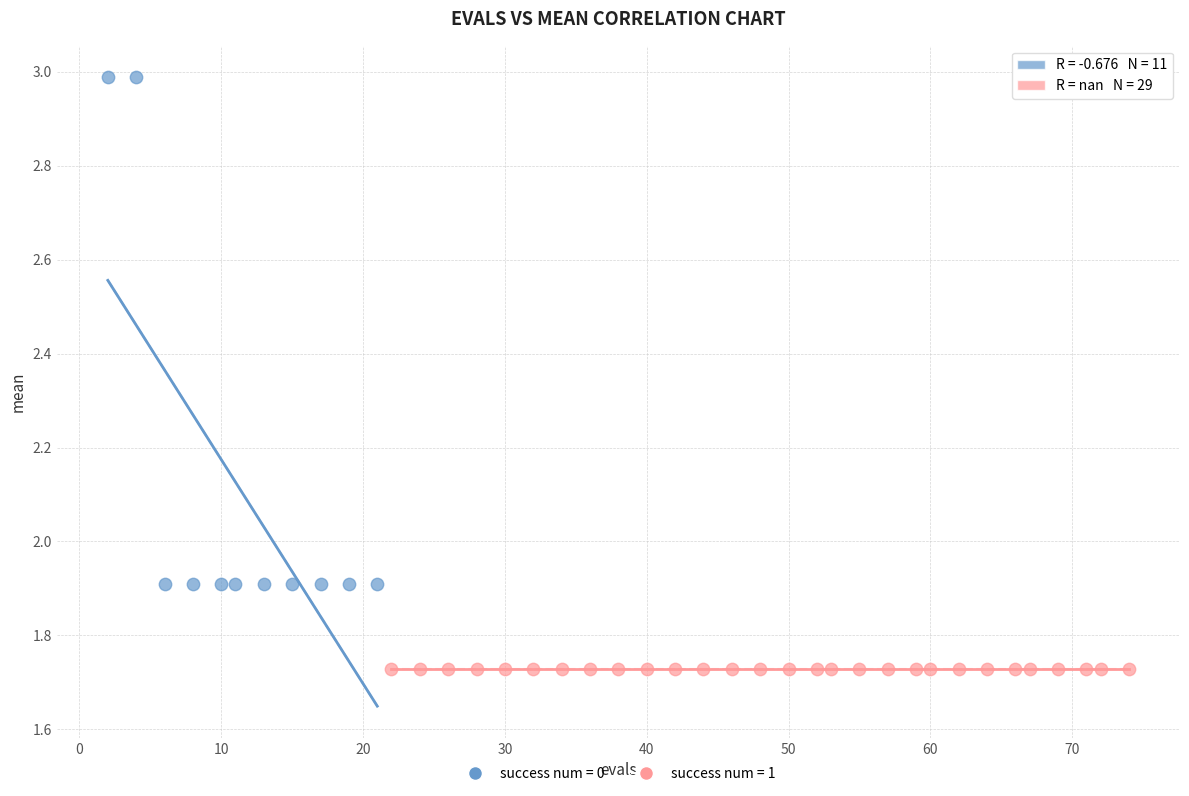

Which series contains the lowest Y value?

success num = 1